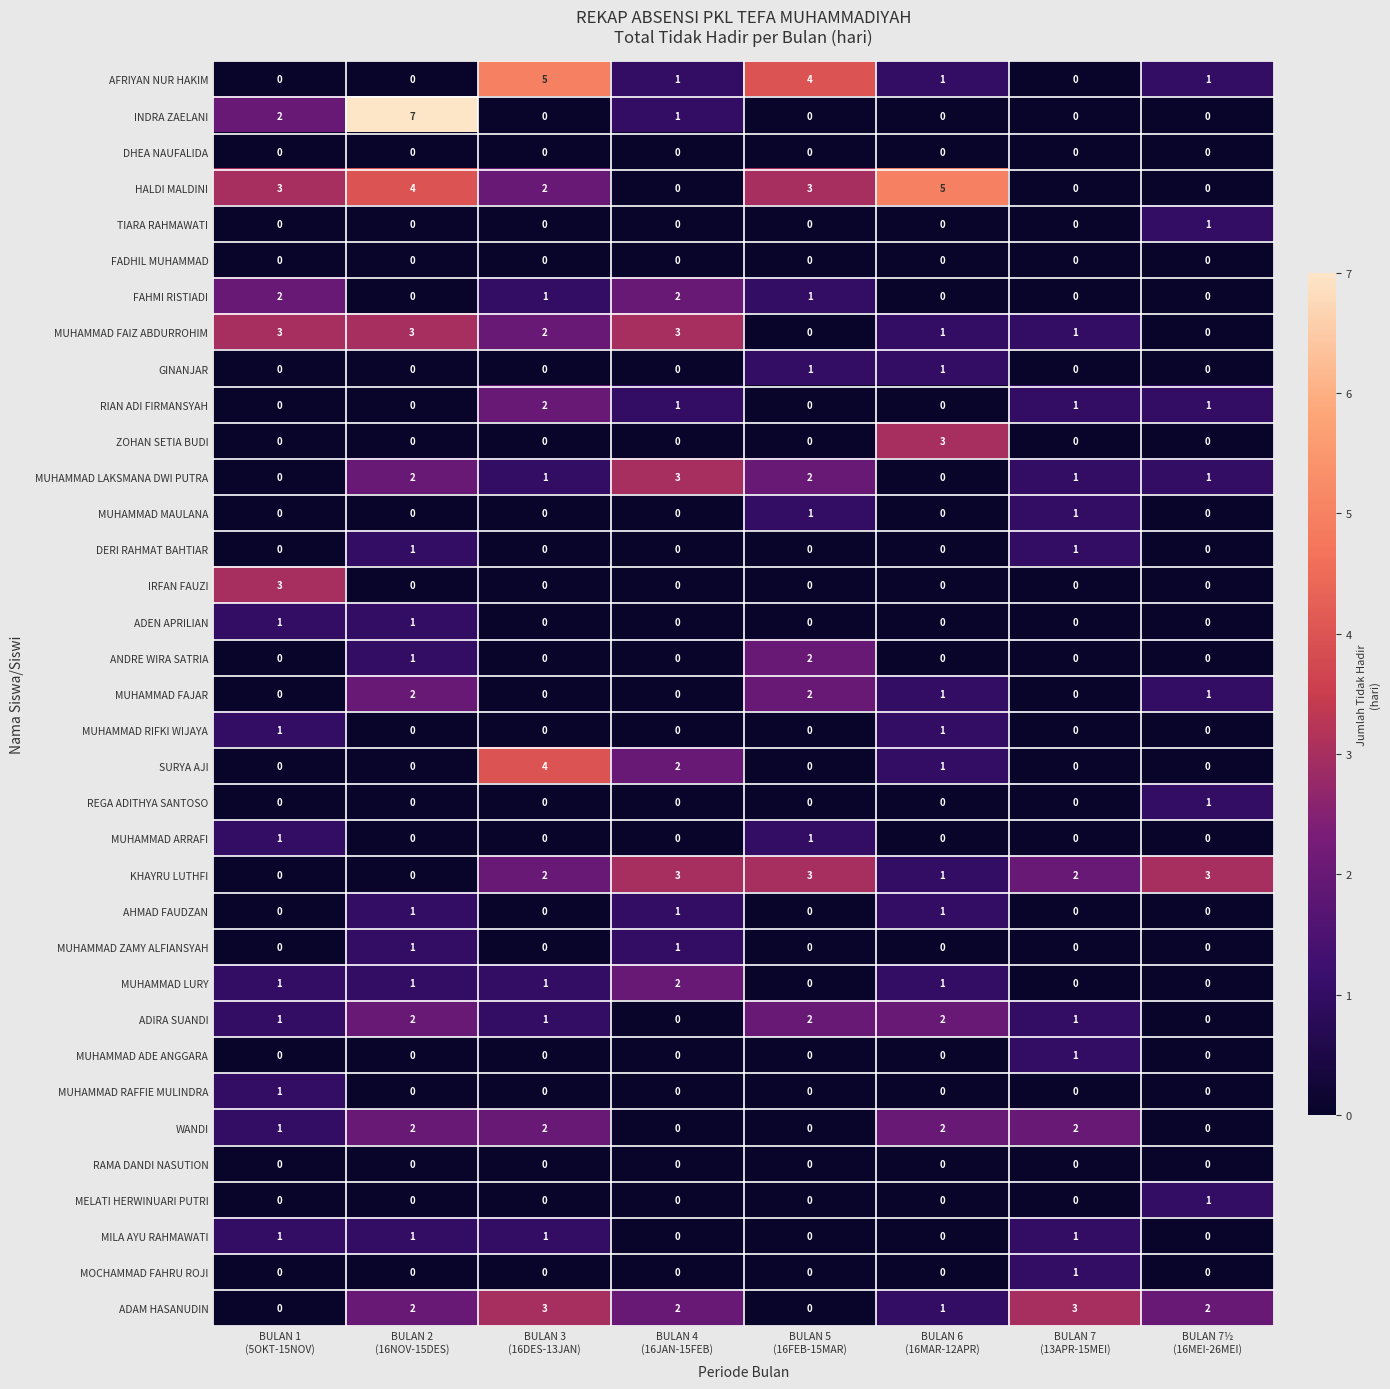

Which series has the largest total across all categories?

HALDI MALDINI